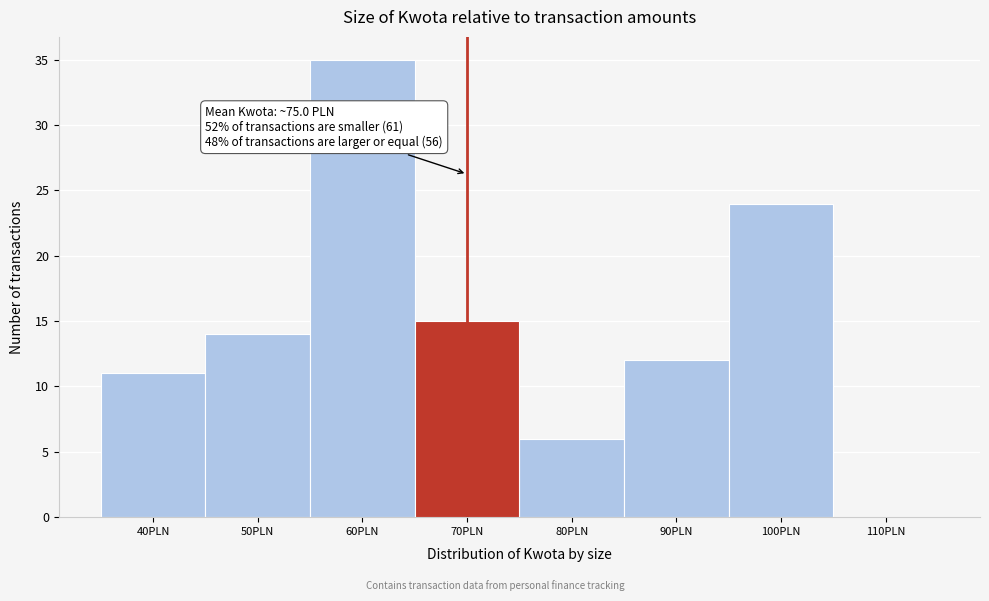

Reading right to left, extract all data points from this chart.

110PLN=0	100PLN=24	90PLN=12	80PLN=6	70PLN=15	60PLN=35	50PLN=14	40PLN=11